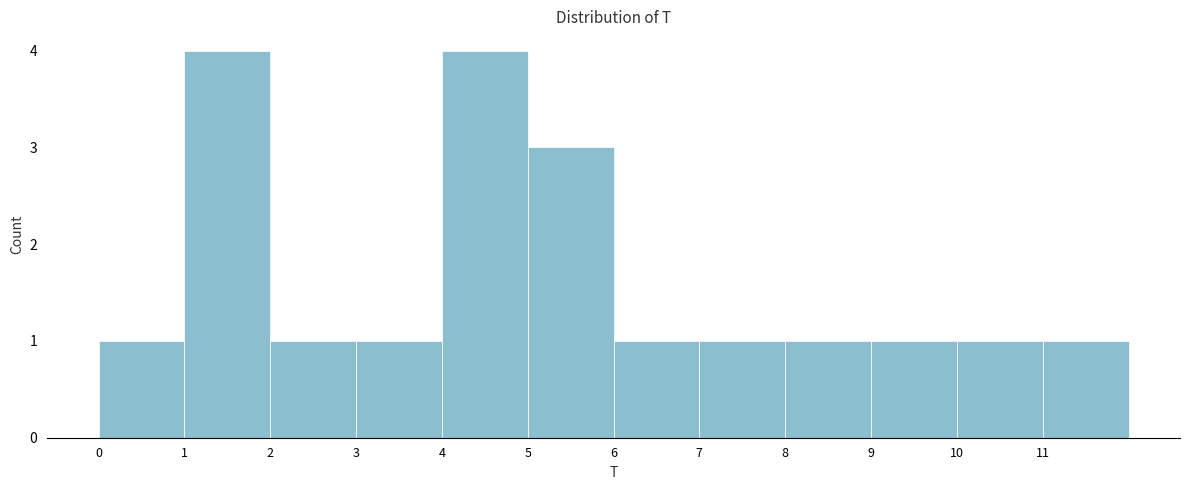

Reading left to right, list every bar in this chart as the range it spans on the x-axis followed by its height. The values are not printed on the chart, so give them approximately, as read against the axis.

0 to 1: 1
1 to 2: 4
2 to 3: 1
3 to 4: 1
4 to 5: 4
5 to 6: 3
6 to 7: 1
7 to 8: 1
8 to 9: 1
9 to 10: 1
10 to 11: 1
11 to 12: 1